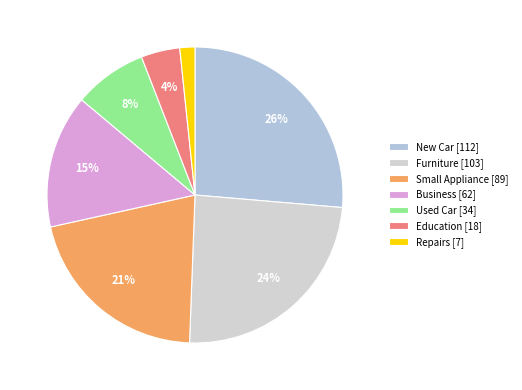

Is there any slice that represents more than half of the pie?

No